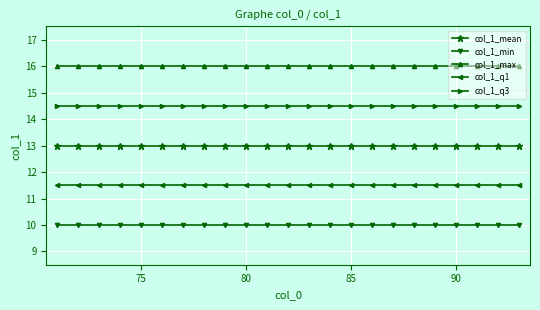

How many series are shown in this chart?

5